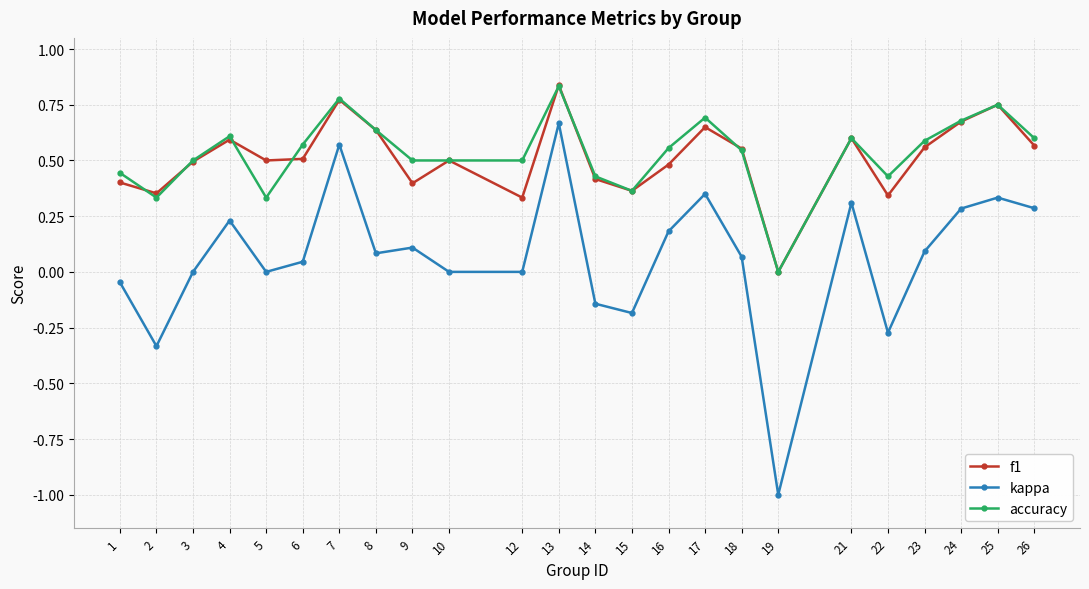

At which label does kappa reach its minimum?

19